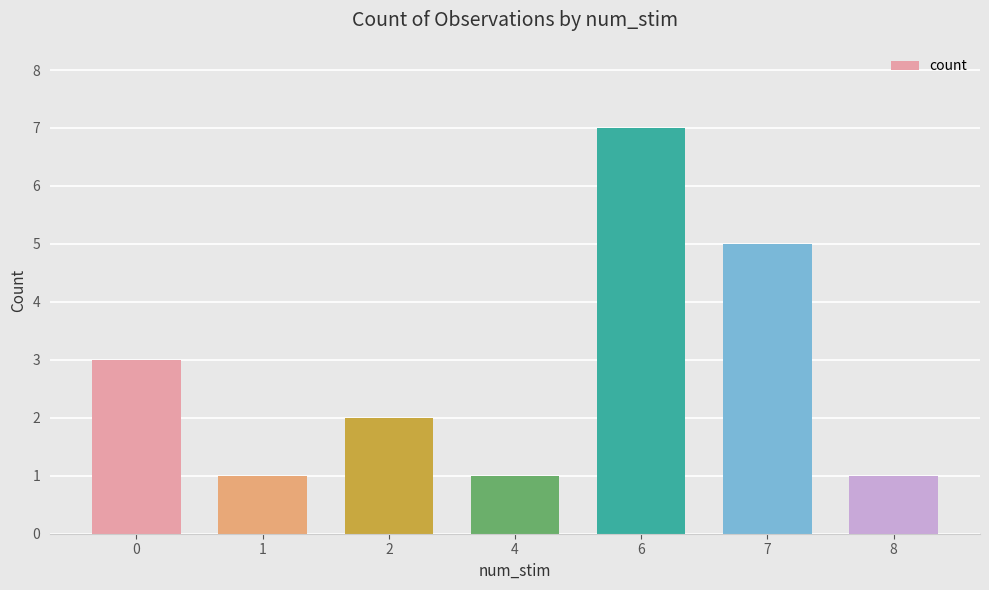

The chart shows a value of 8 at 7. True or false?

False